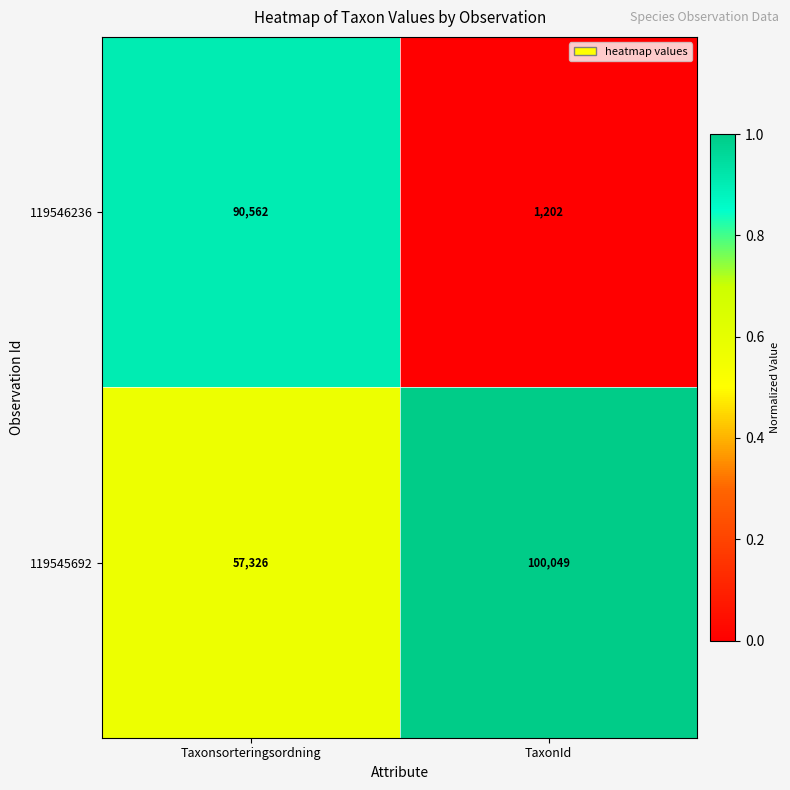

Reading right to left, list all the values displayed in this chart.

119546236: TaxonId=1202	Taxonsorteringsordning=90562
119545692: TaxonId=100049	Taxonsorteringsordning=57326